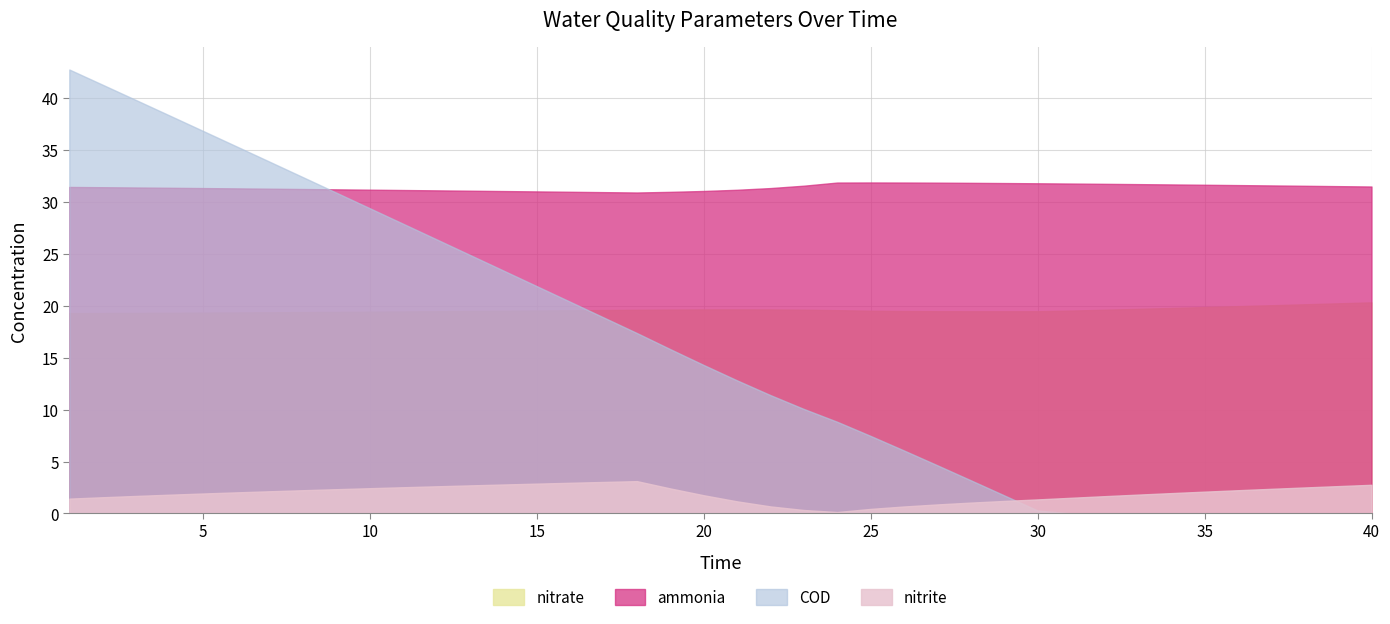

True or false: ammonia and nitrate intersect in this chart.

False